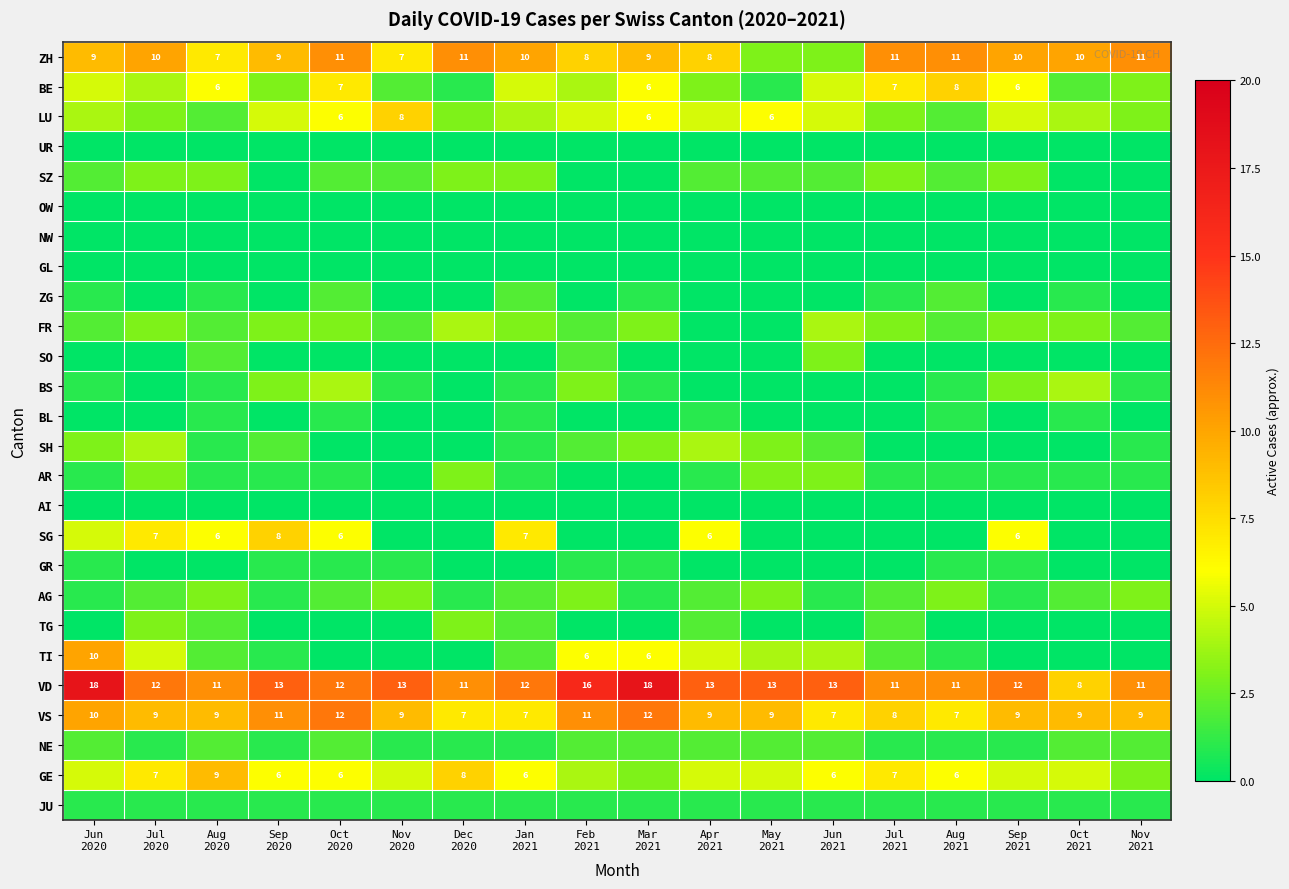

At which category is the sum across all series the highest?

Jun
2020